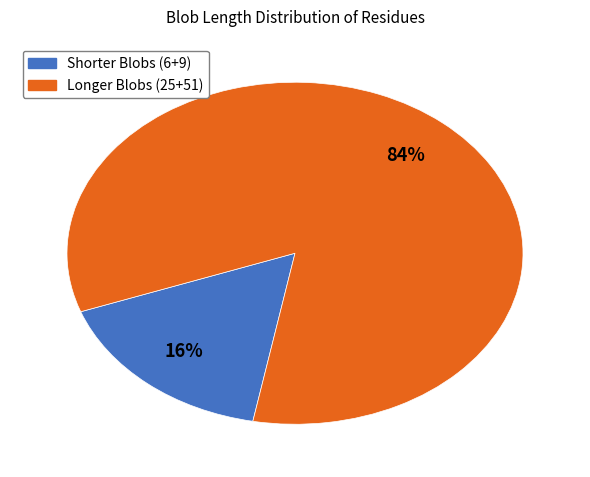

To the nearest percent, what is the average slice percentage?

50%